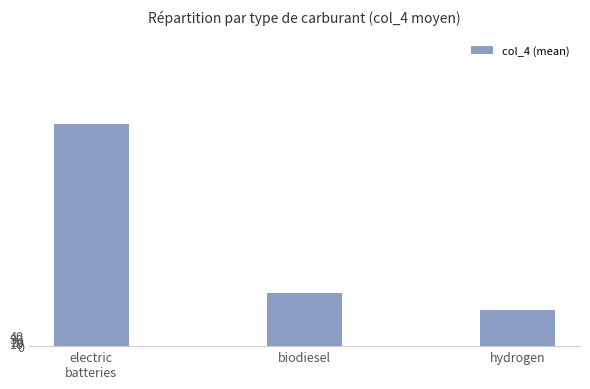

Approximately how many times larger is the value at electric
batteries compared to hydrogen?

6.1